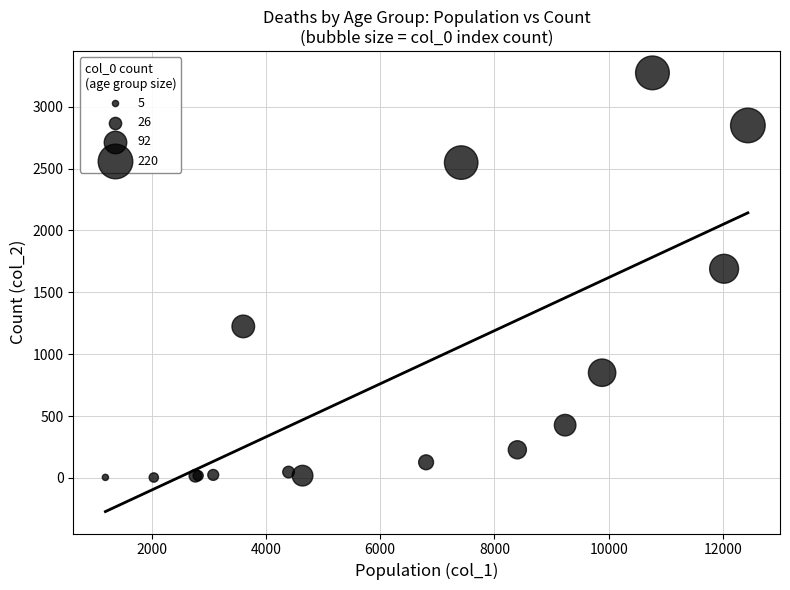

What Y value in the scatter plot is closest to 1638?

1690